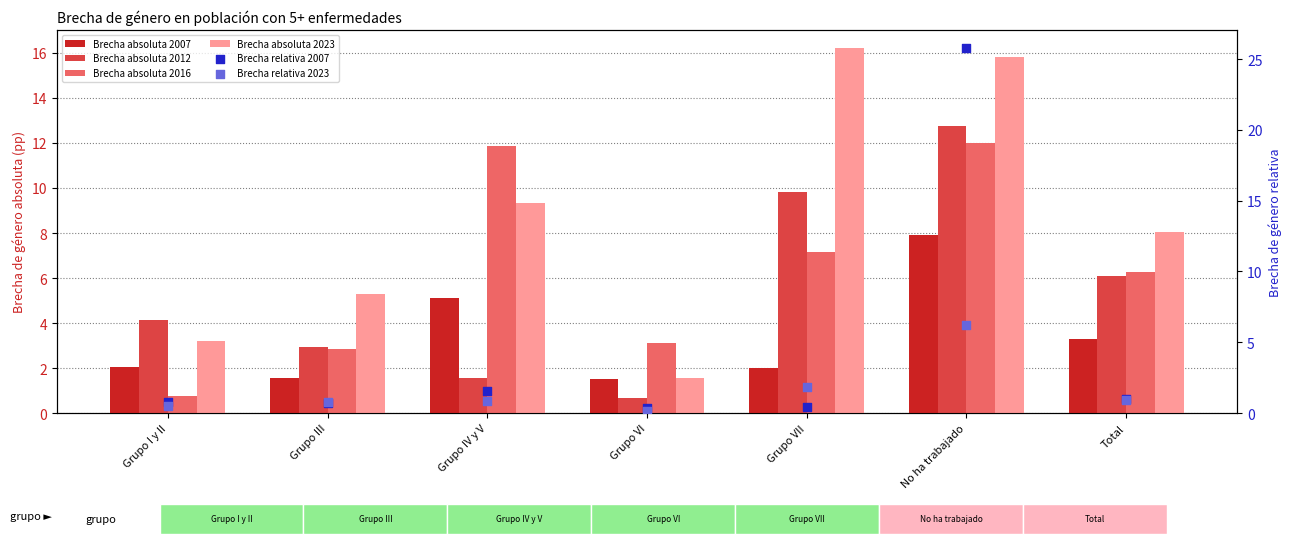

What are all the series names shown in the legend?

Brecha absoluta 2007, Brecha absoluta 2012, Brecha absoluta 2016, Brecha absoluta 2023, Brecha relativa 2007, Brecha relativa 2023